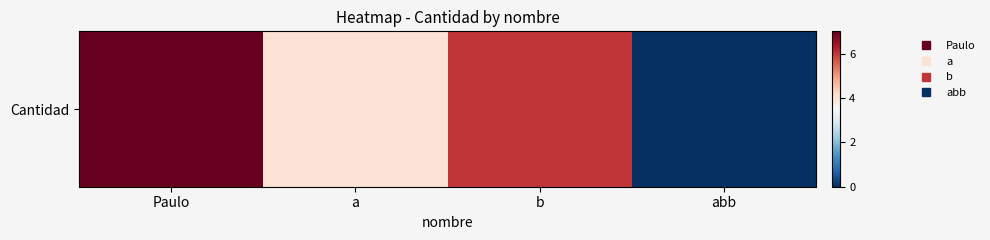

Which label corresponds to the smallest value in the chart?

abb